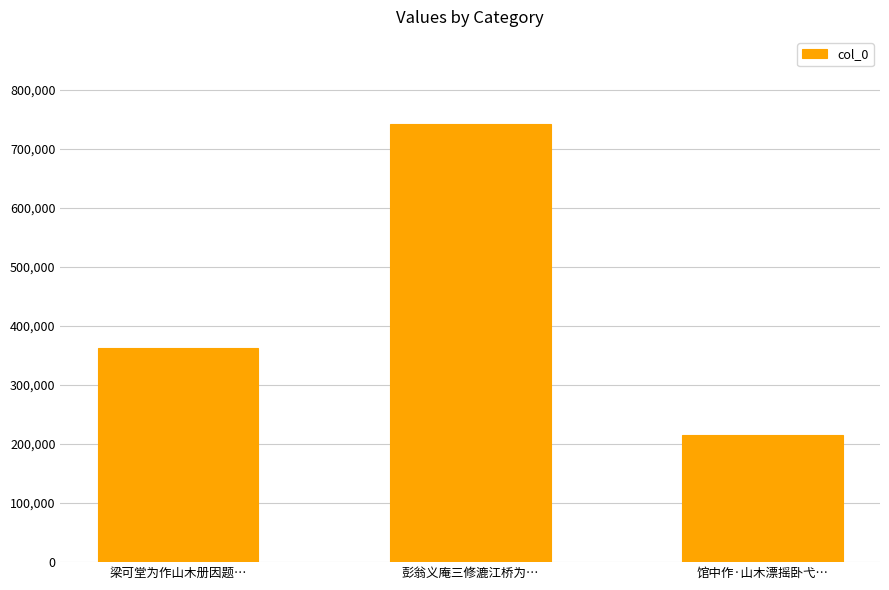

Are the bars grouped side by side (vs. stacked)?

No